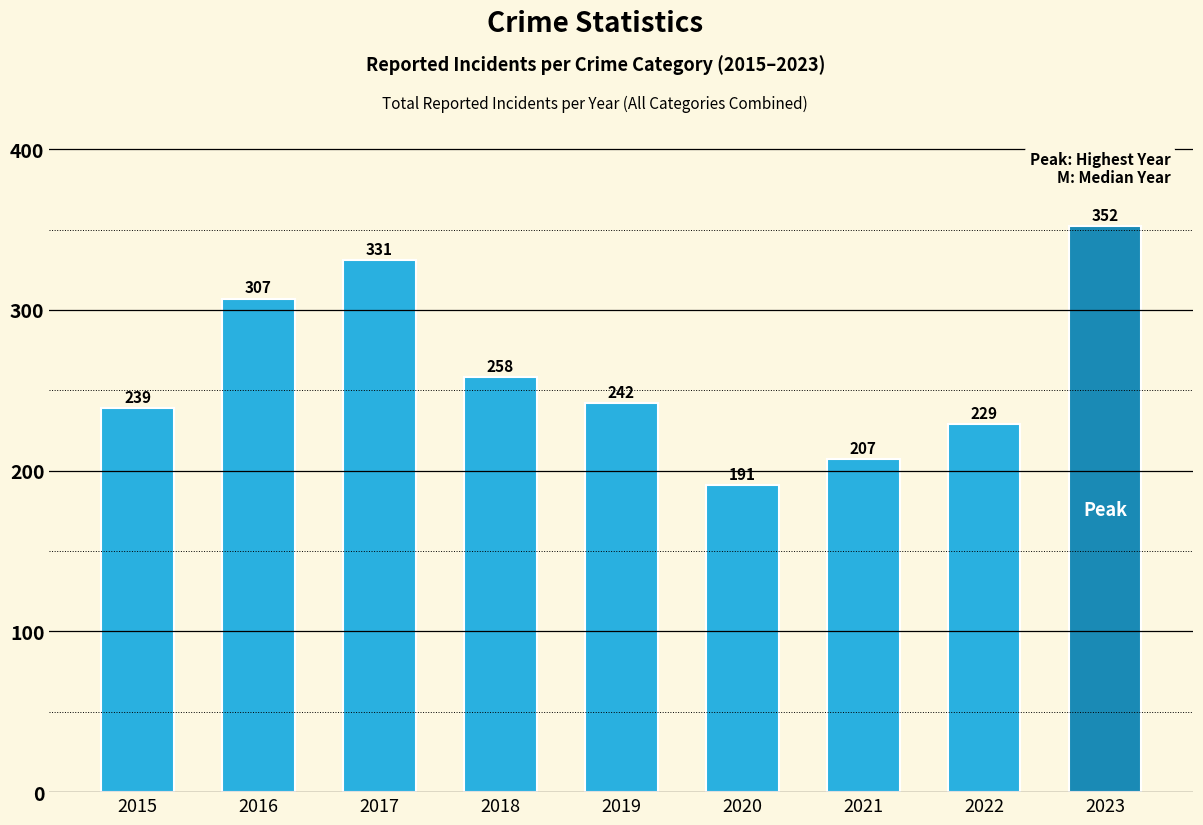

What is the difference between the values at 2015 and 2017?

92